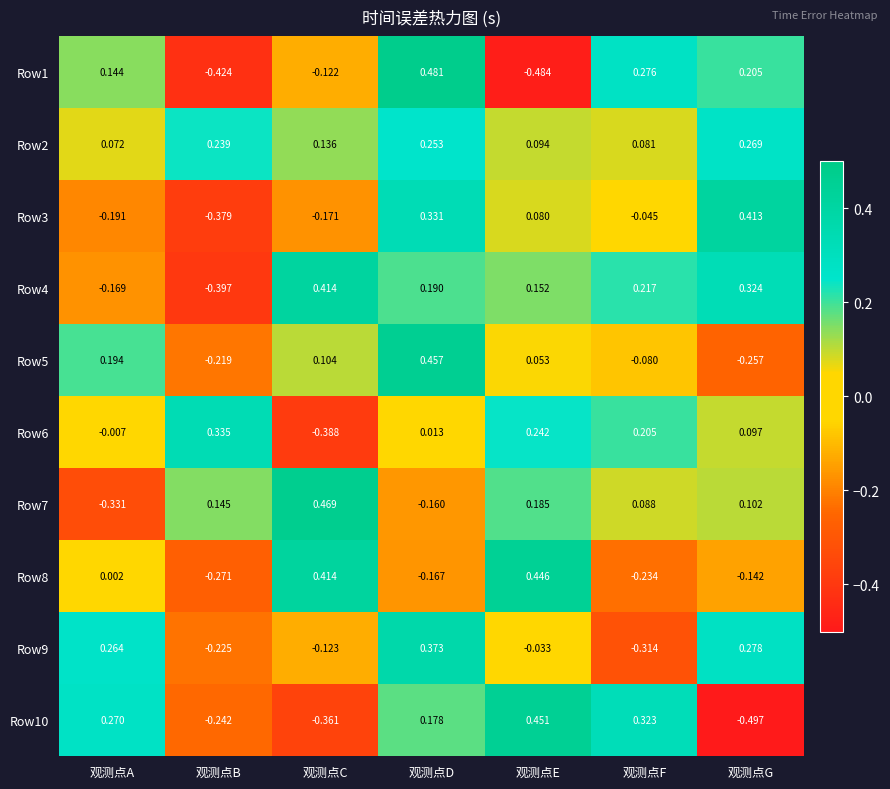

How many categories are shown in the chart?

7